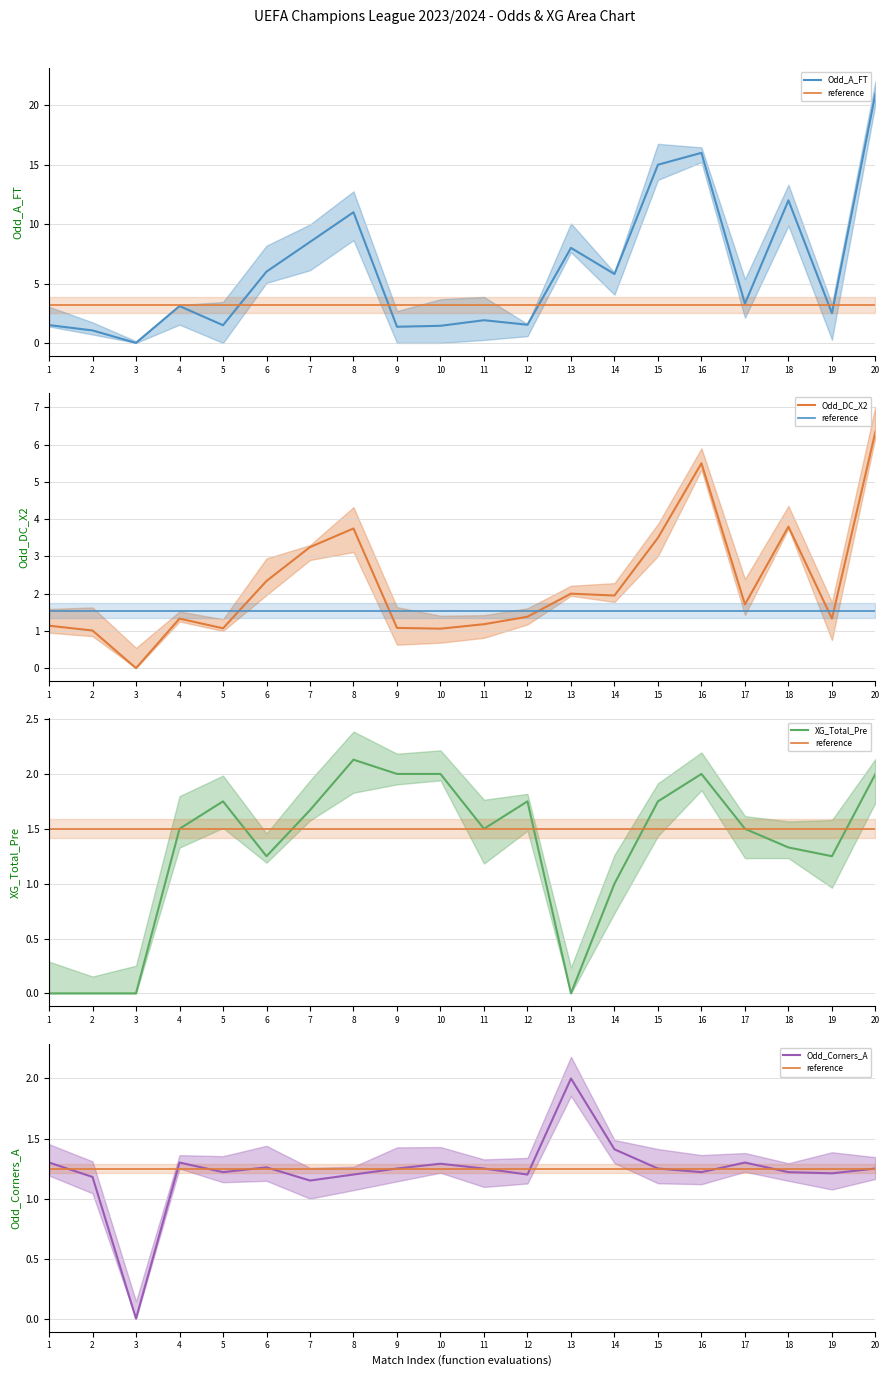

Where is Odd_Corners_A nearest to the value 1?

7